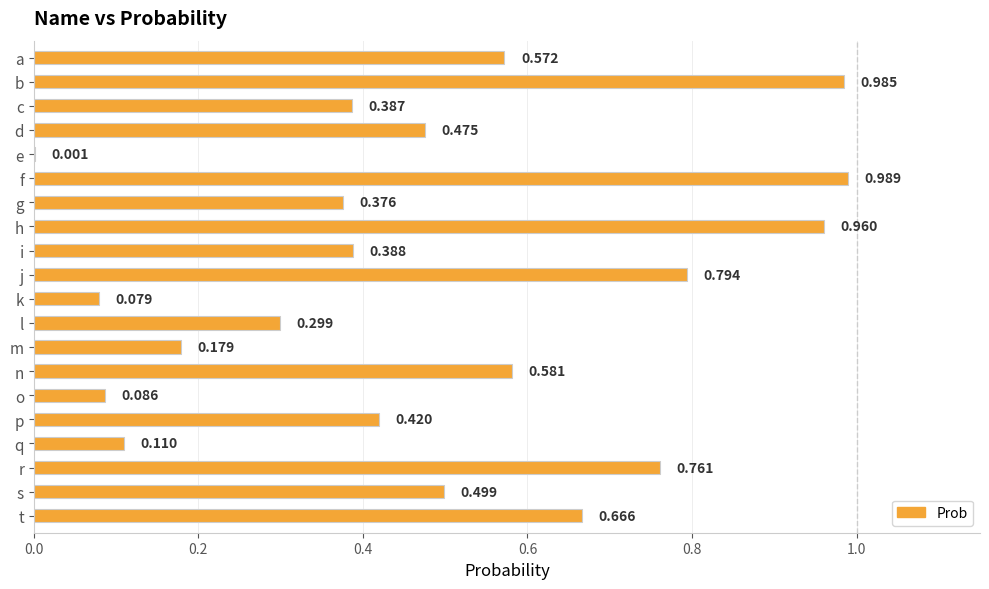

Are the bars horizontal?

Yes